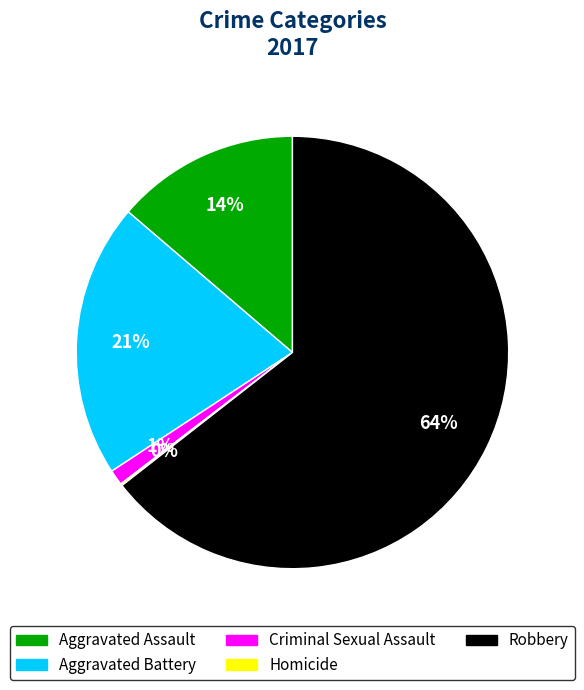

Which slice is the largest?

Robbery